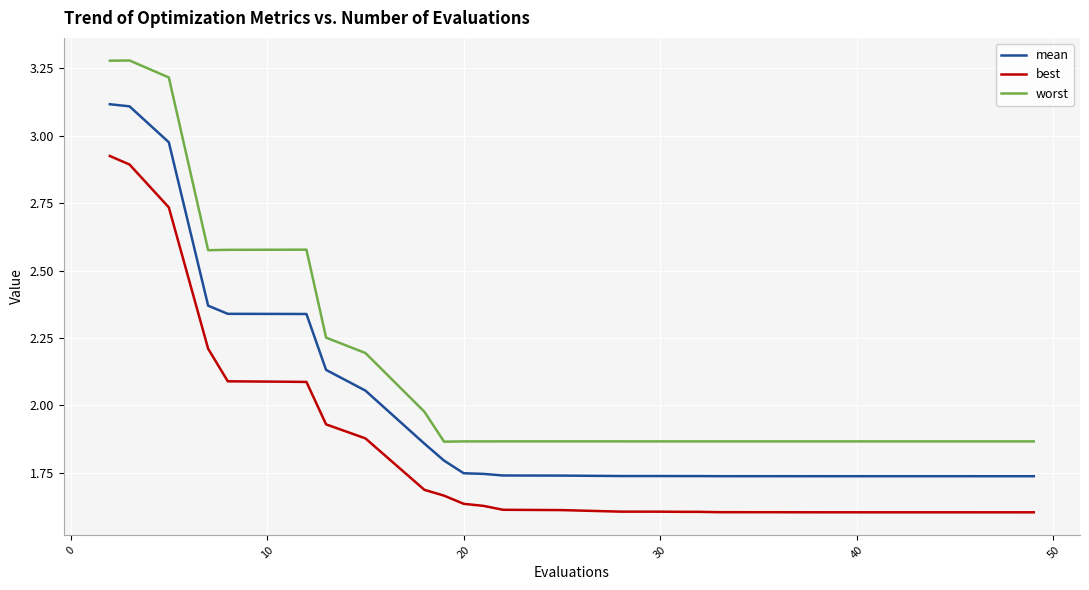

Rank the series by their average value, from highest to lowest.

worst, mean, best